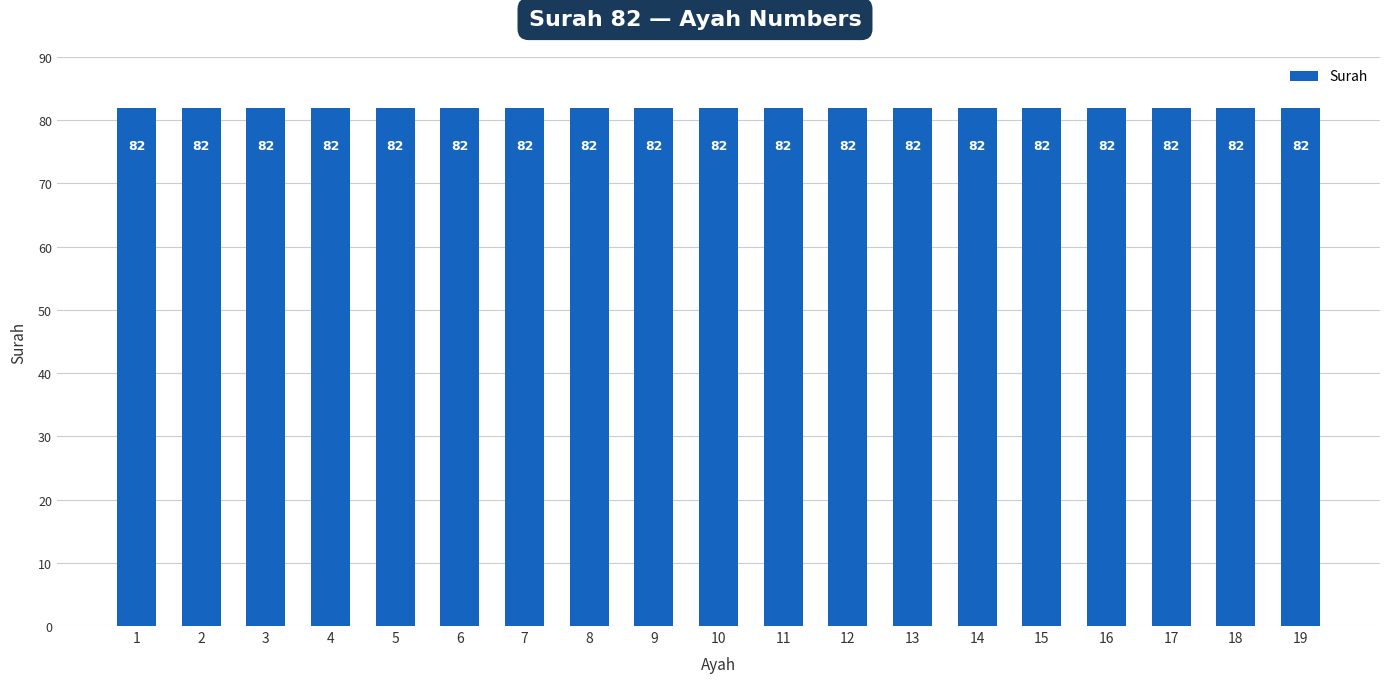

How many bars are there in total?

19